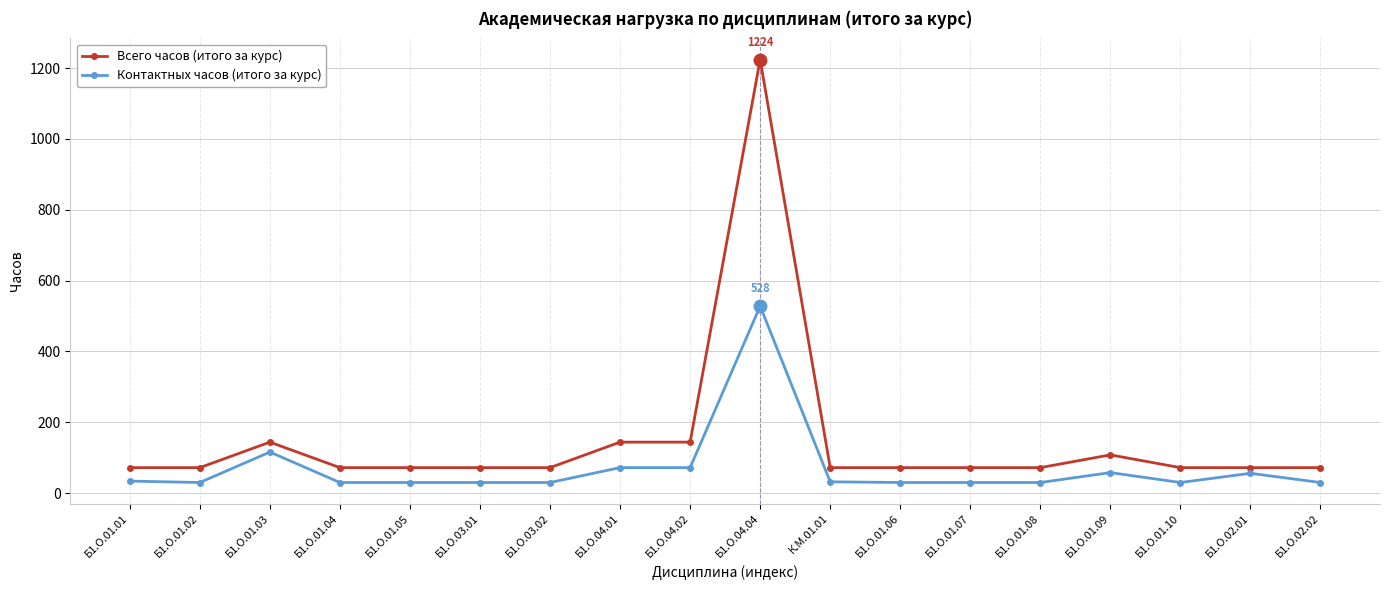

Which series has the largest range (max minus min)?

Всего часов (итого за курс)